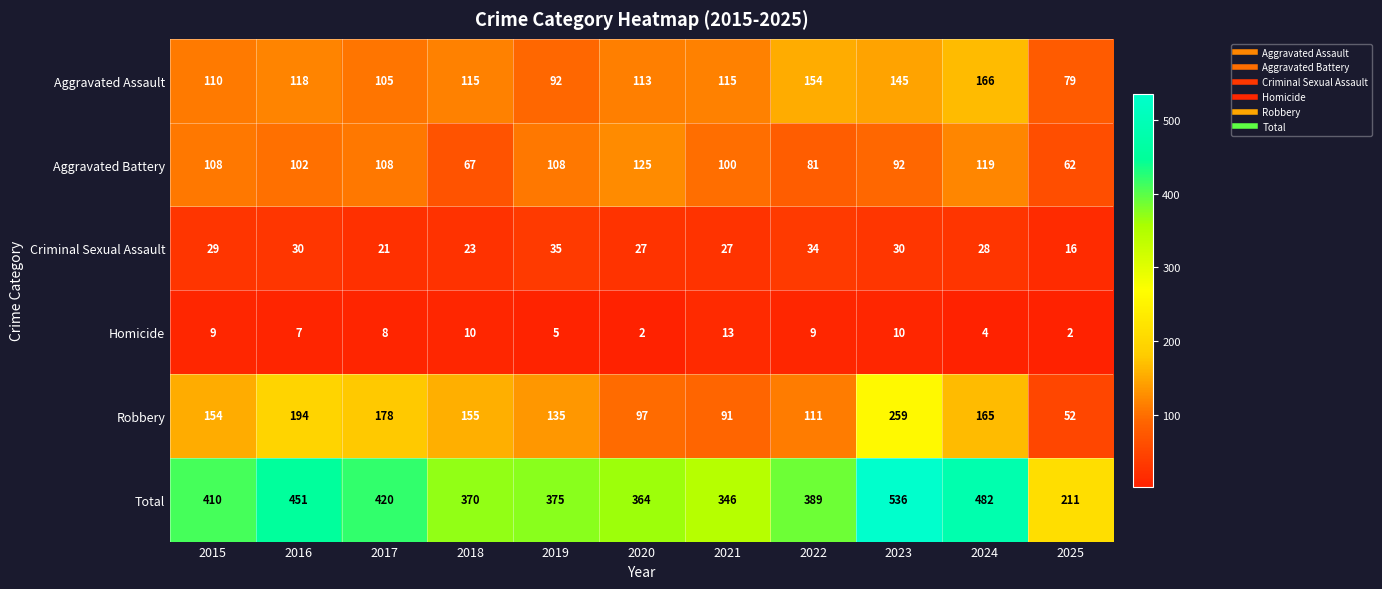

Between 2019 and 2021, which series saw the biggest shift?

Robbery